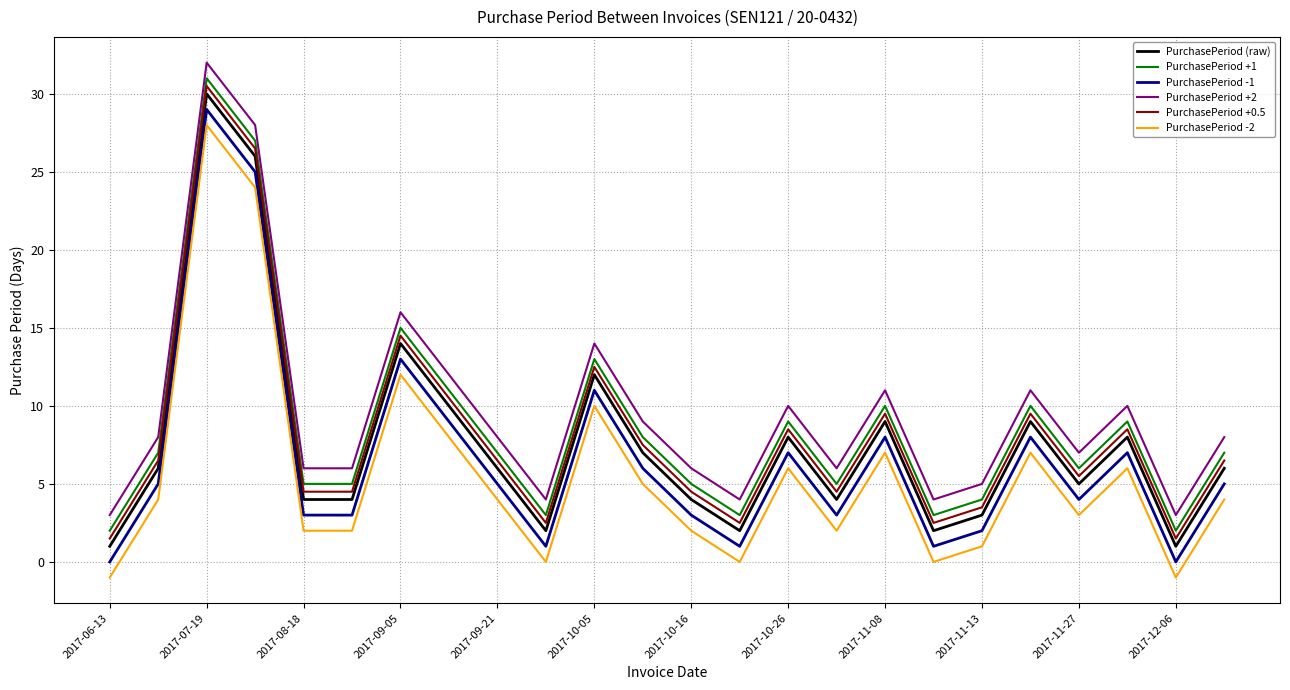

What is the lowest value of the PurchasePeriod +1 series?

2.0